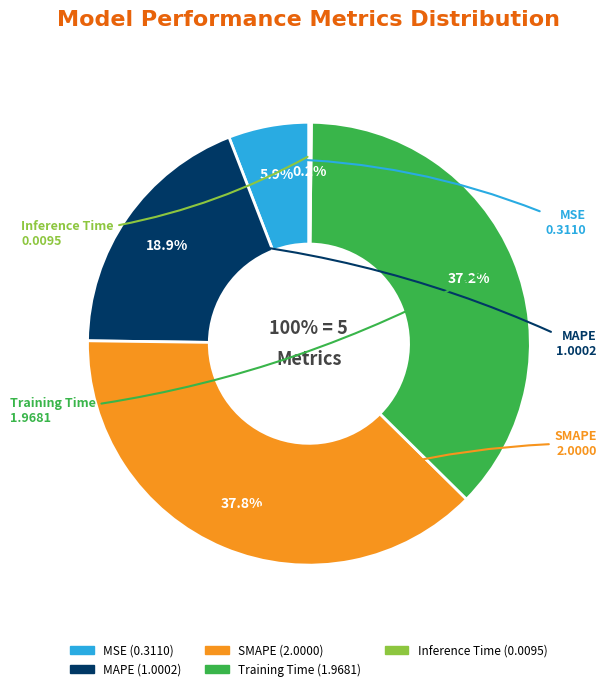

To the nearest percent, what percentage of the pie is SMAPE?

38%